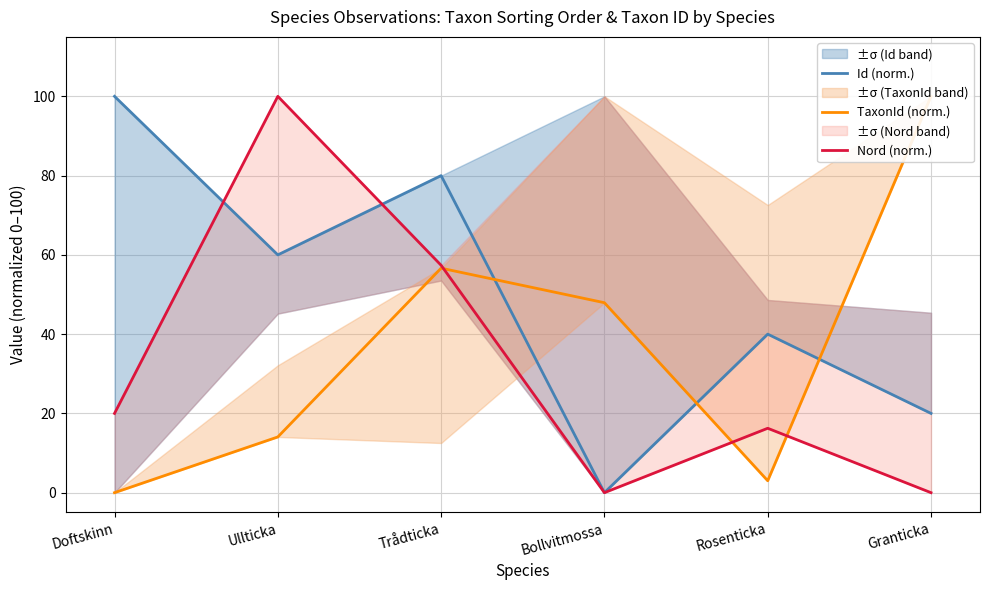

How many distinct data groups are displayed?

3